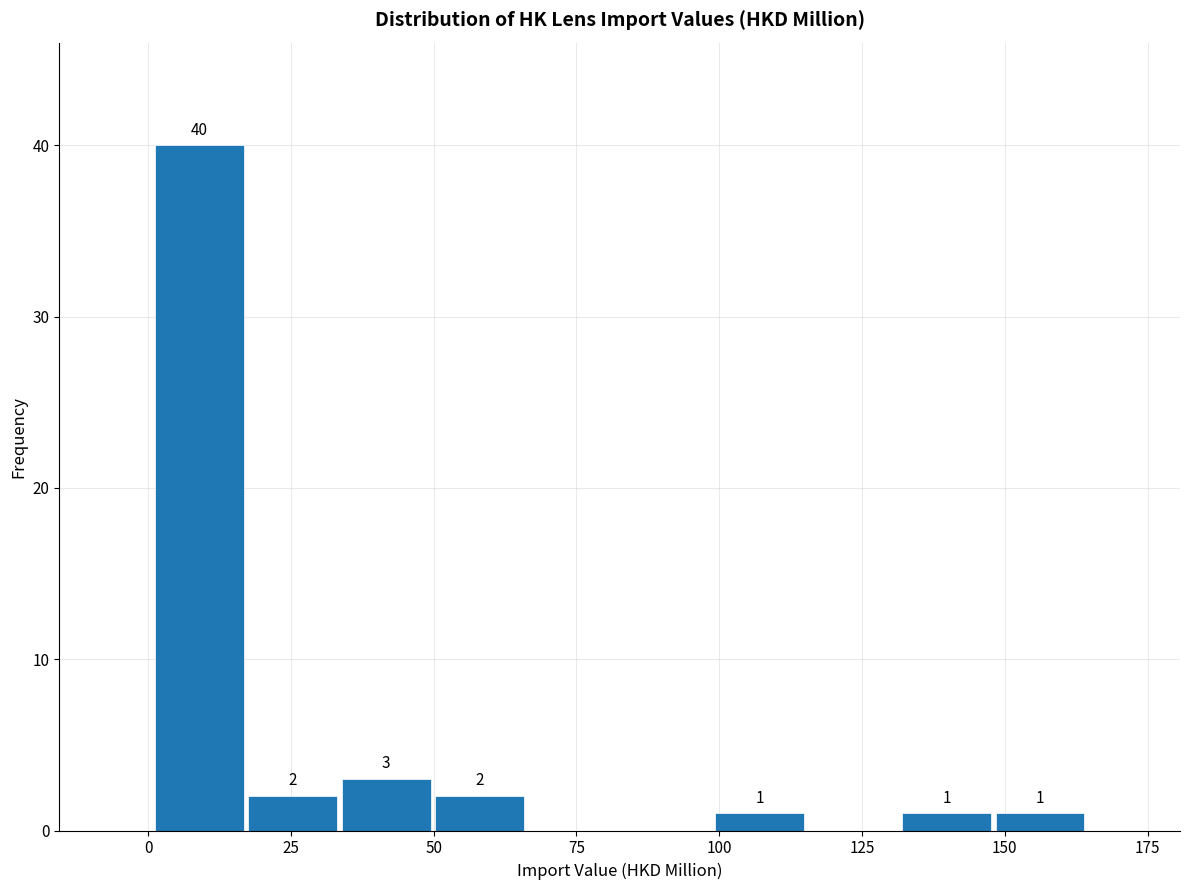

Around what value on the x-axis is the tallest bar? Give the approximate position of its centre, as read against the axis.

10